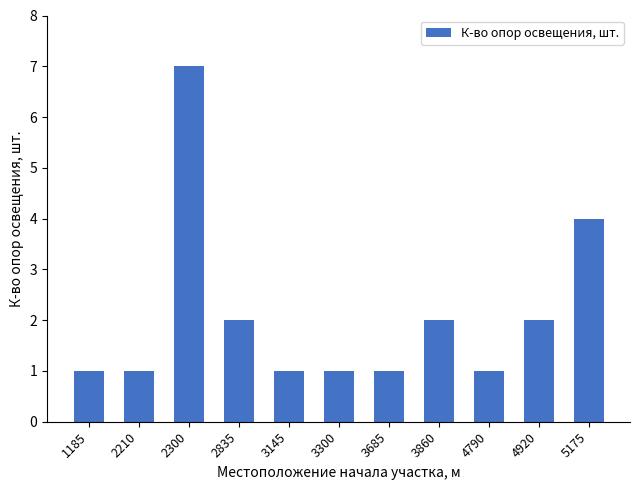

How many bars are there in total?

11